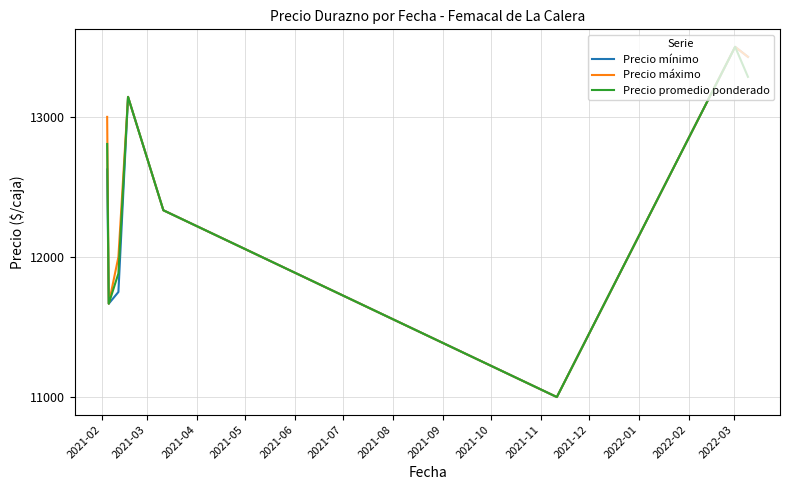

What is the maximum value for Precio máximo?

13500.0